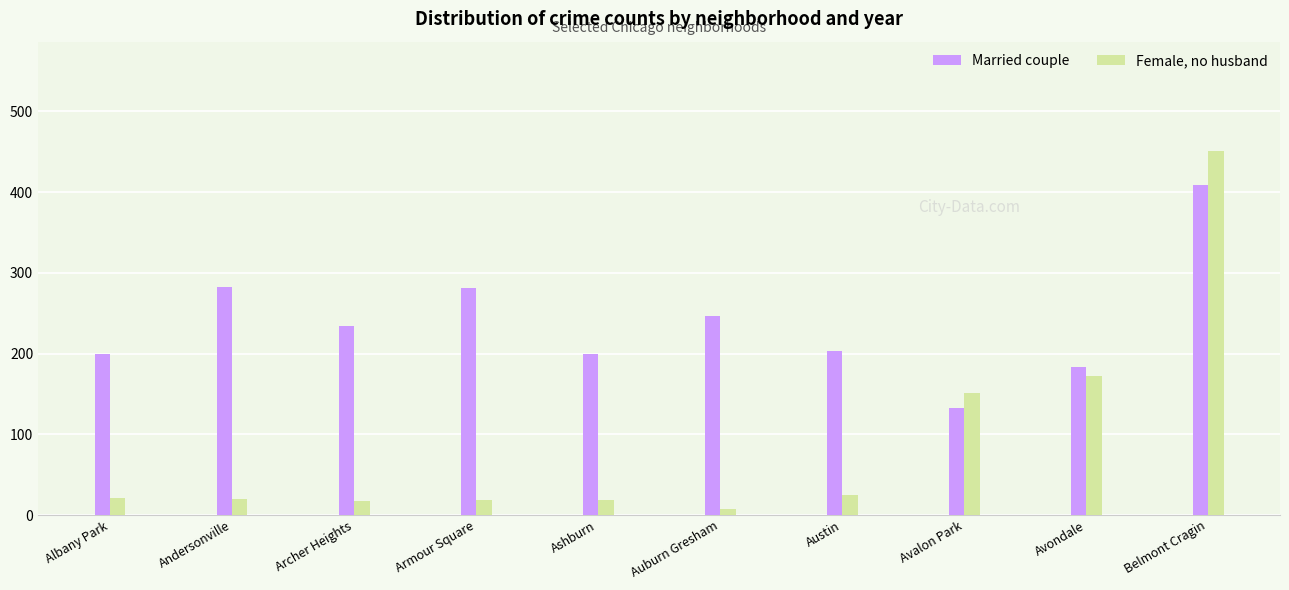

How many bars are there in total?

20